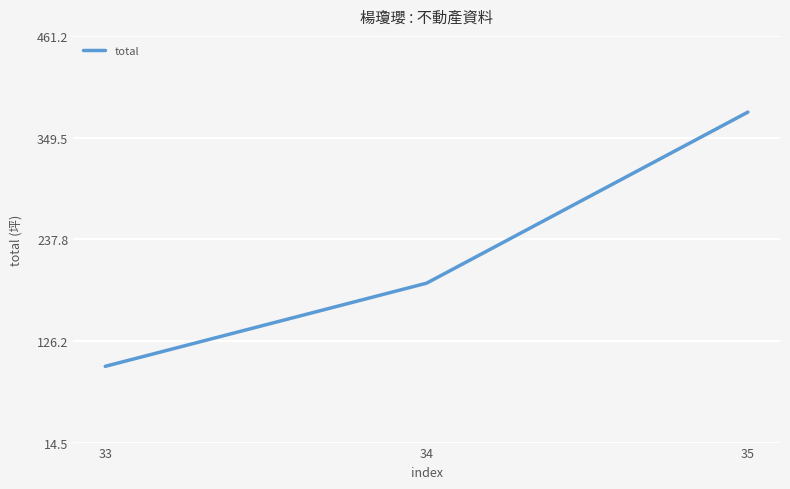

Rank the categories by value from lowest to highest.

33, 34, 35